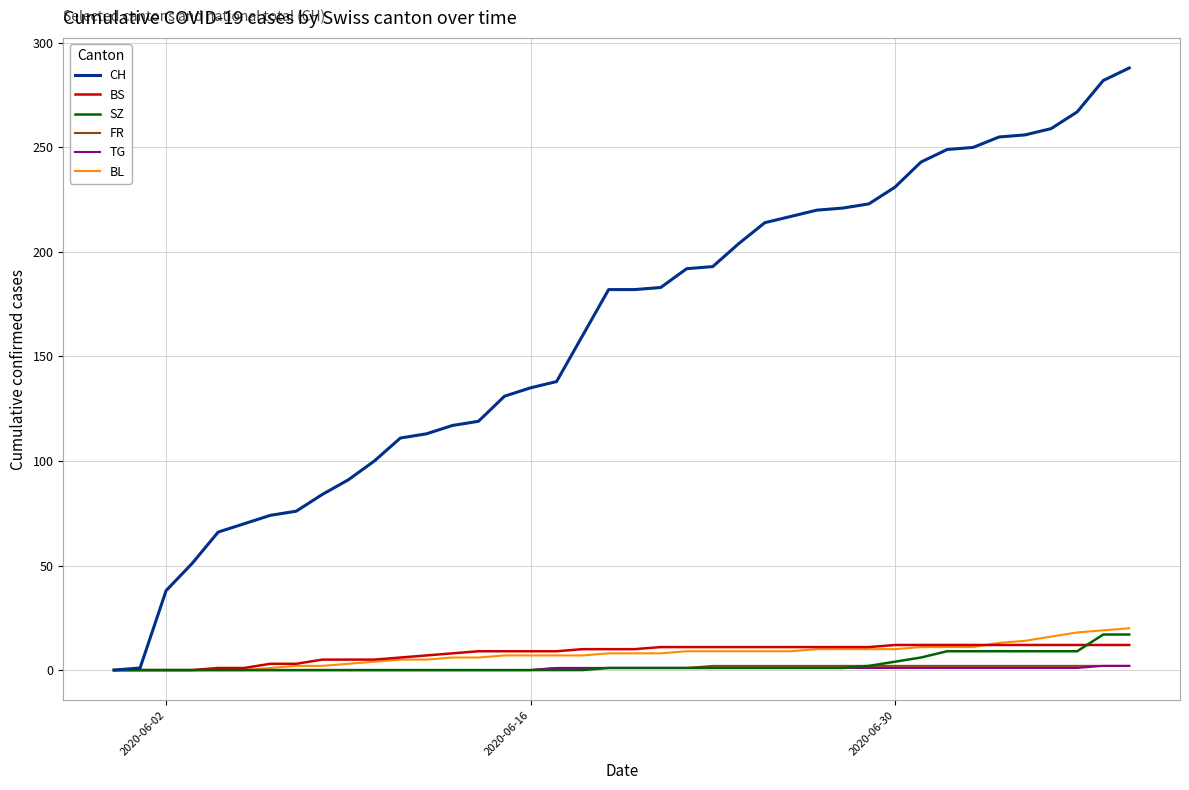

What is the maximum value shown in the chart?

288